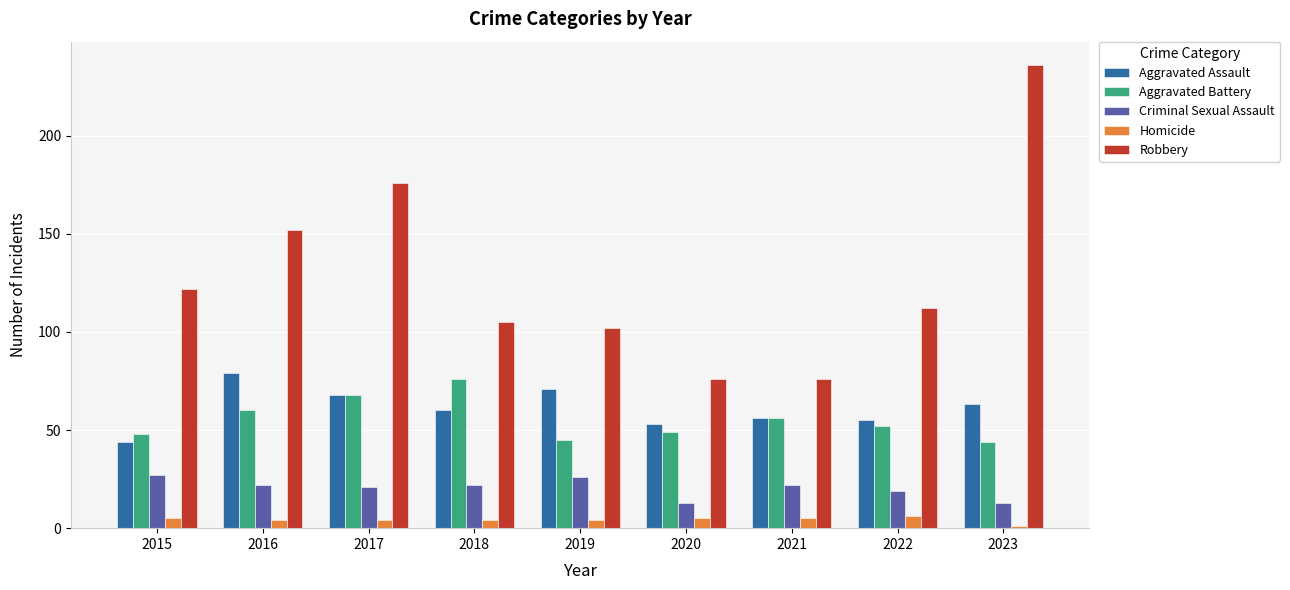

What is the sum of the Robbery values at 2022 and 2021?

188